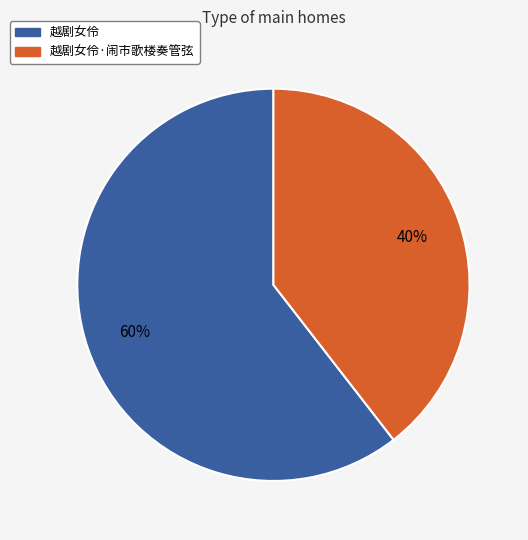

Do 越剧女伶·闹市歌楼奏管弦 and 越剧女伶 together represent more than half of the pie?

Yes